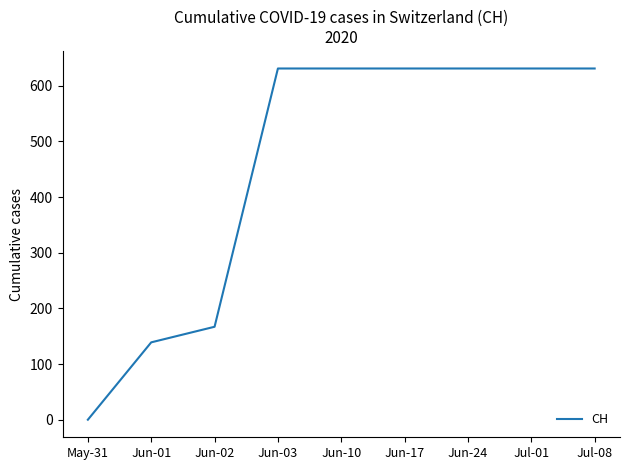

Read the value at Jun-01.

139